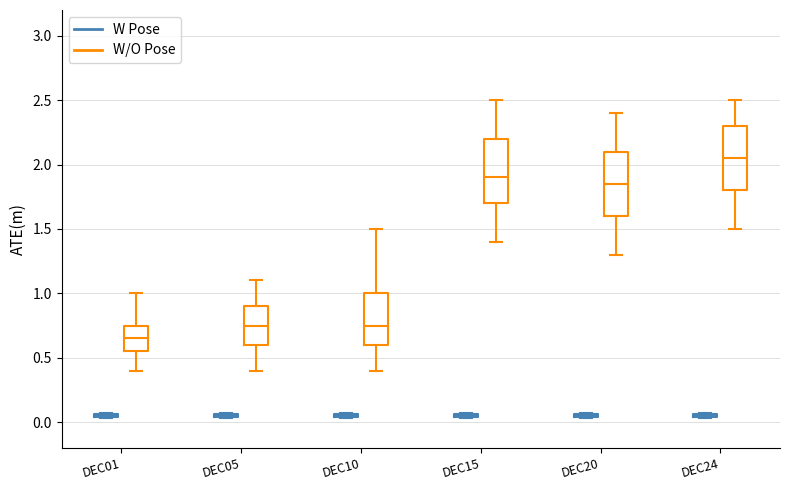

Where is the lower edge of the box for DEC10 (W/O Pose) on the y-axis? The values are not printed on the chart, so give them approximately, as read against the axis.

0.60